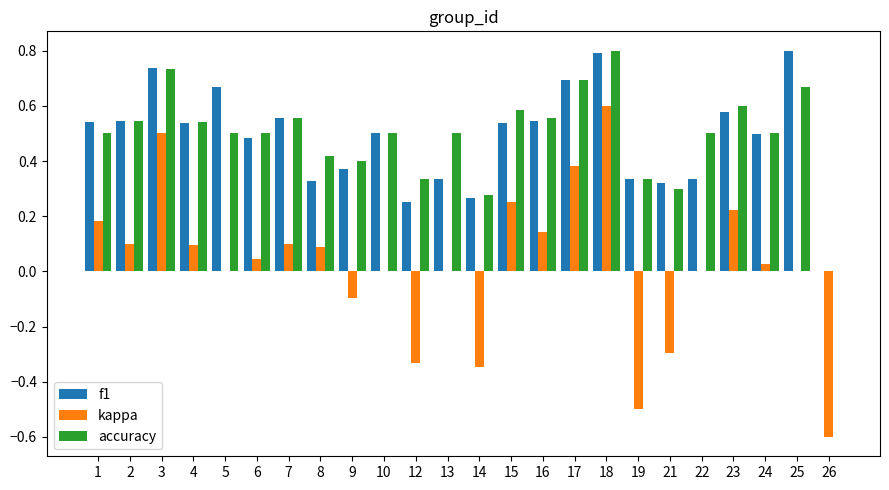

The value of kappa at 5 is 0.0. True or false?

True